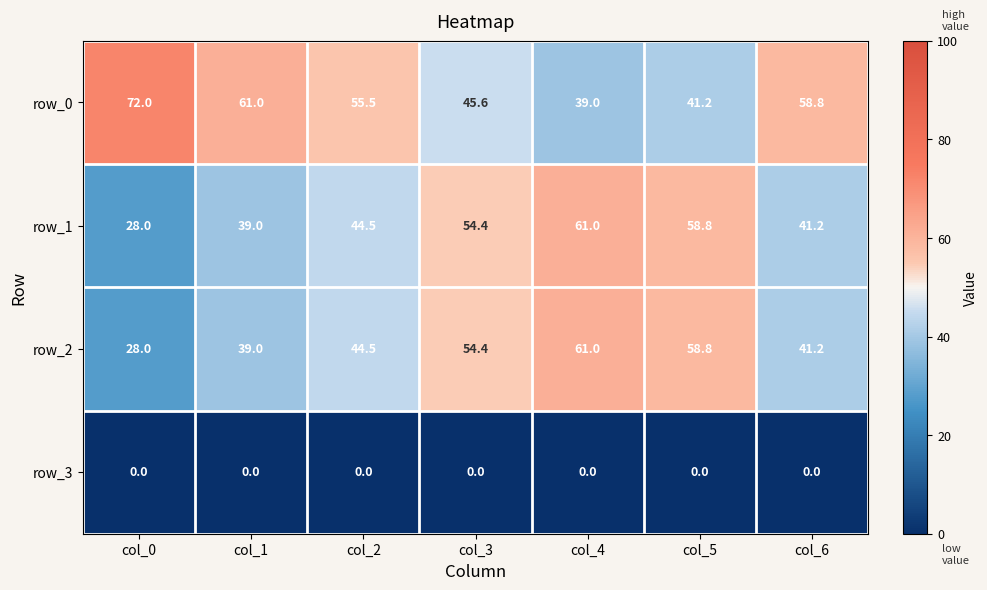

What is the difference between the second highest and second lowest values in the row_1 series?

19.8